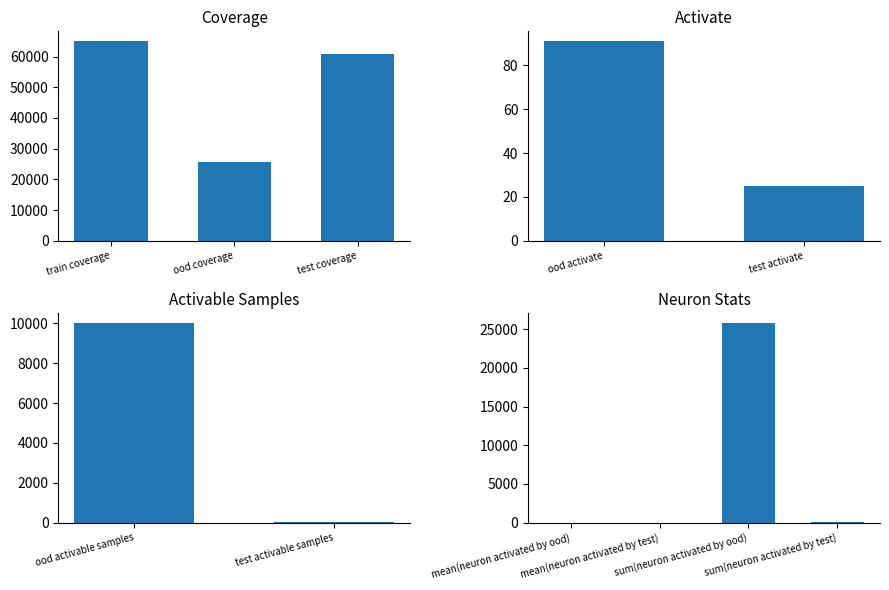

What is the difference between the values at test activate and test coverage?

60808.0